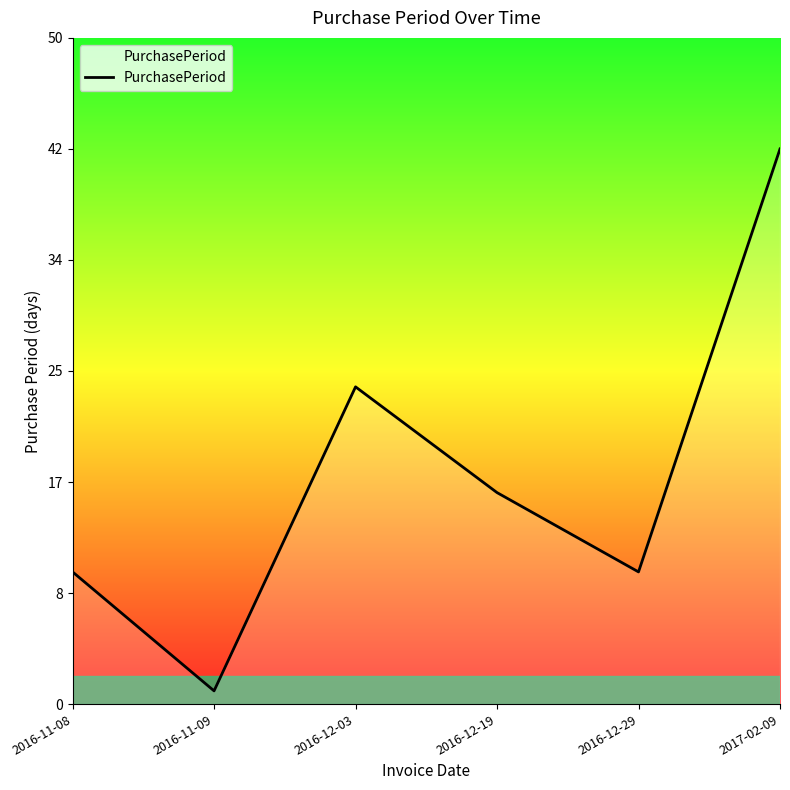

What position from the right is 2016-12-19?

3